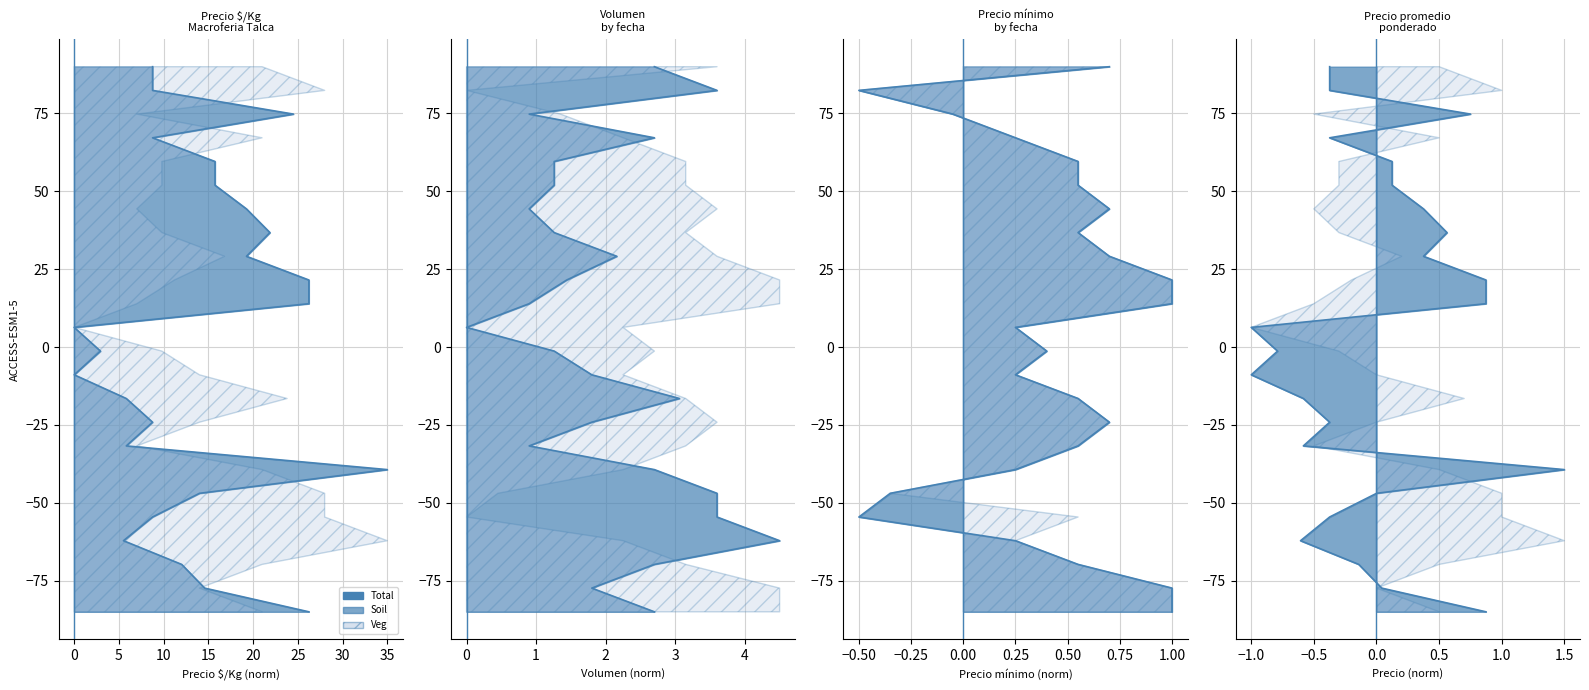

Which has a higher value, 15 or 12?

12